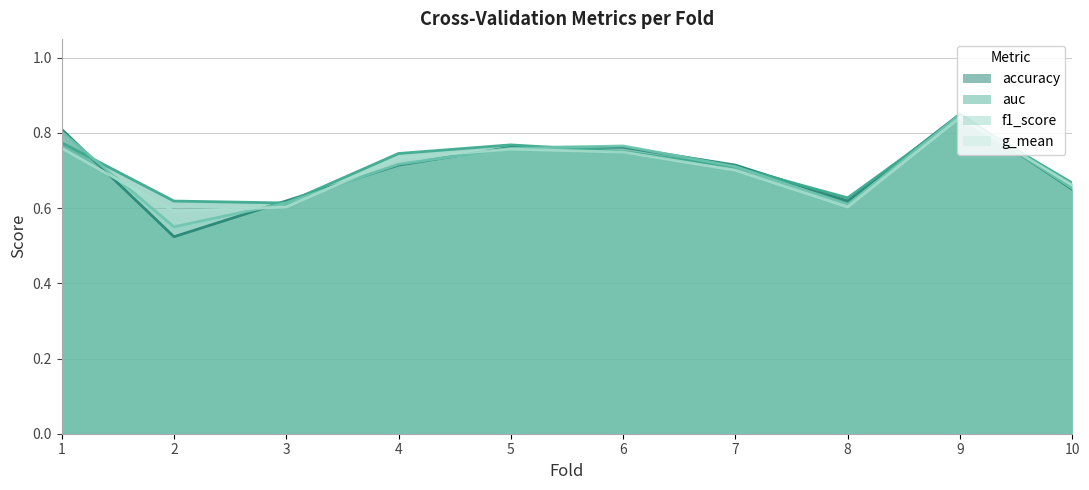

In f1_score, how many points are lower than both neighbors (excluding endpoints)?

2